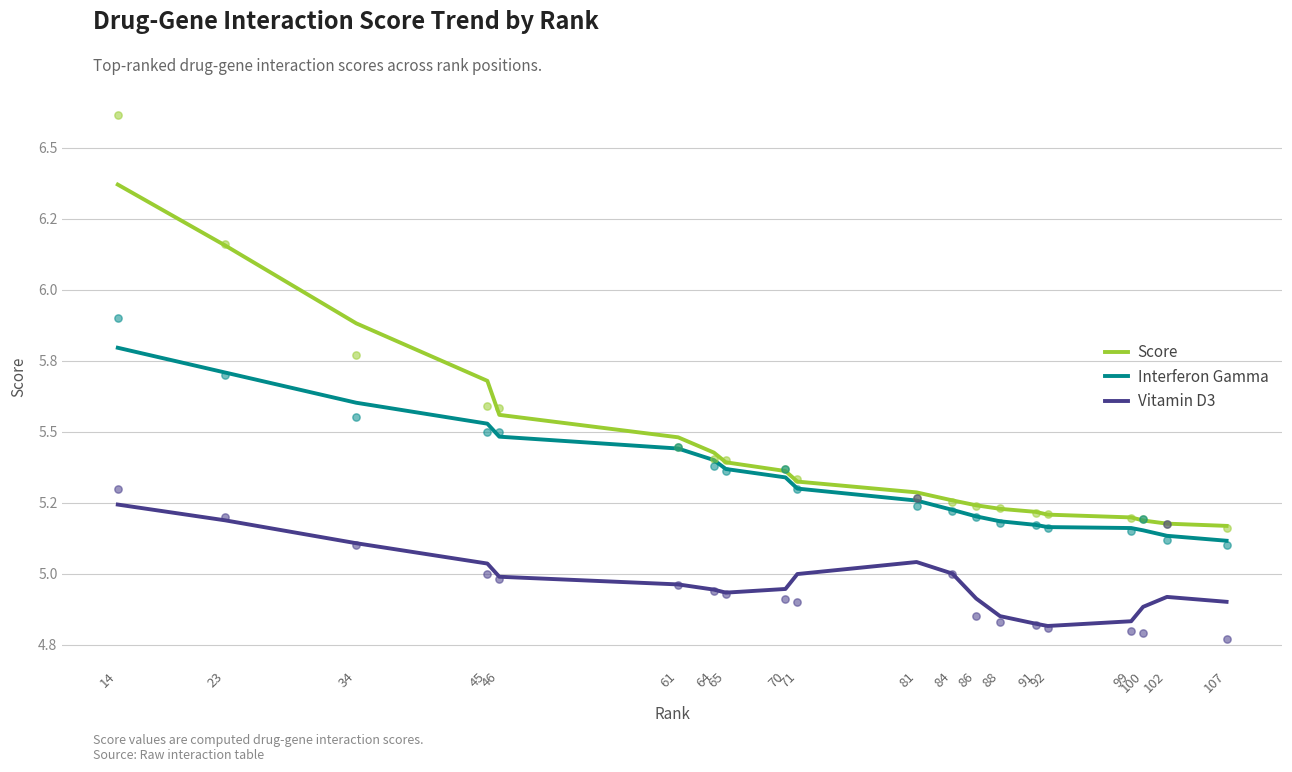

At how many categories does at least one series exceed 5?

20